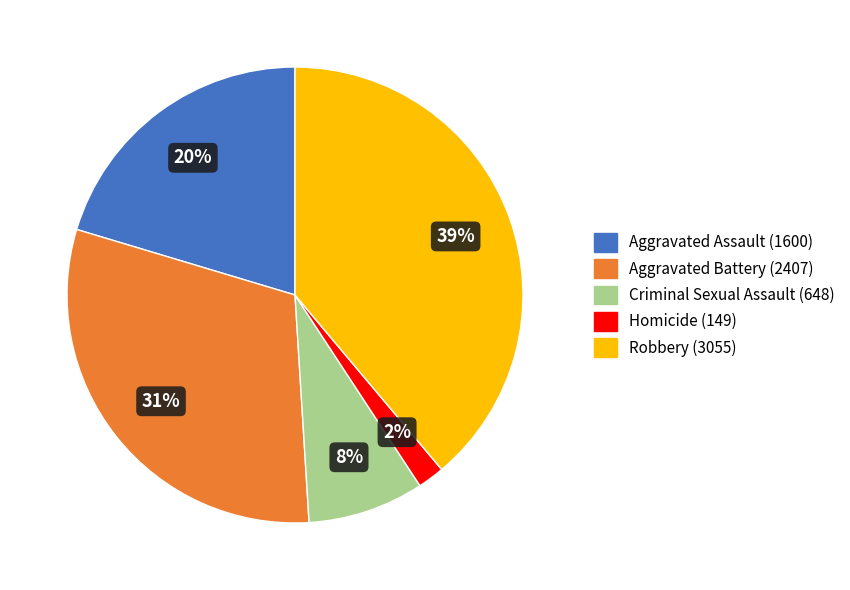

To the nearest percent, what percentage of the pie is Robbery?

39%